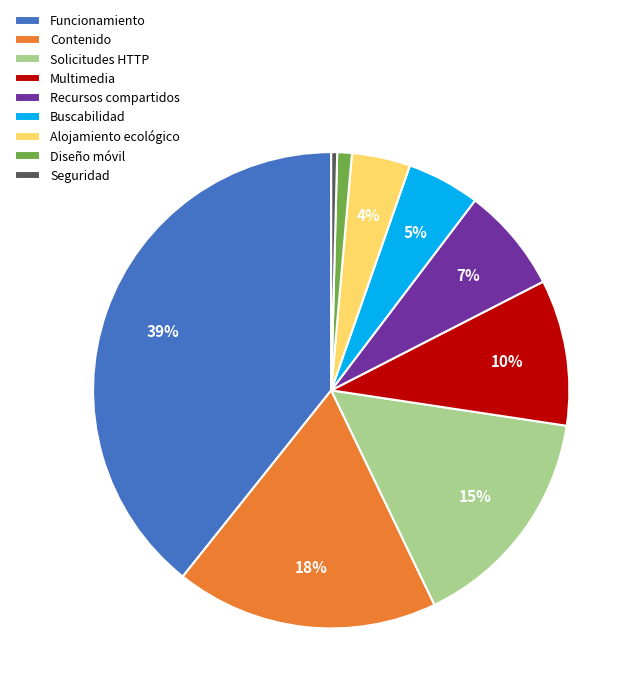

Do Seguridad and Recursos compartidos together represent more than half of the pie?

No